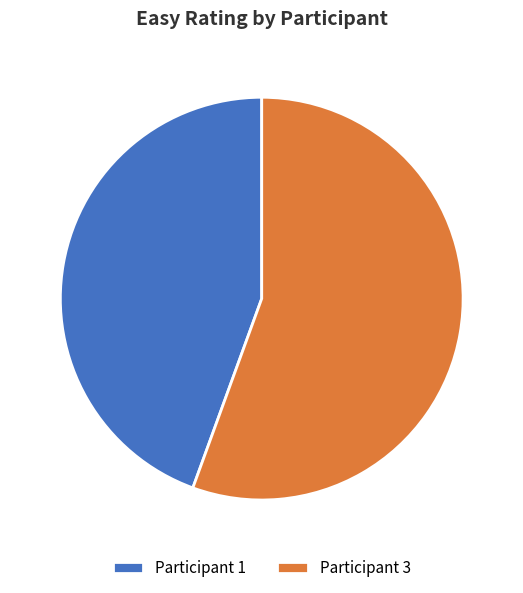

Which slice is the largest?

Participant 3